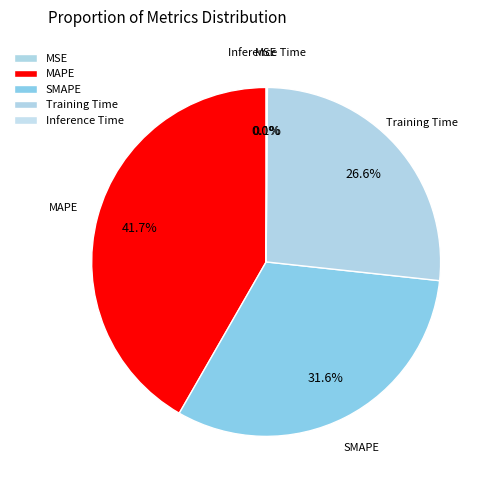

How many slices are in this pie chart?

5